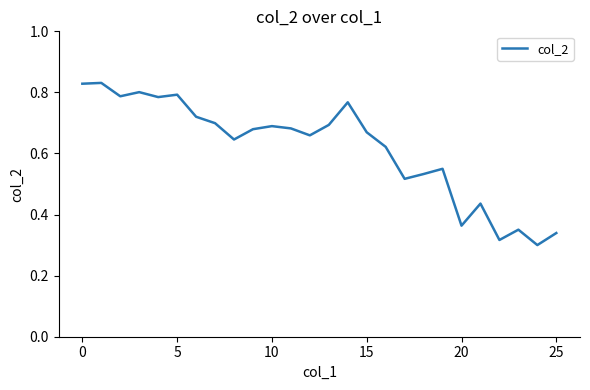

Reading left to right, extract all data points from this chart.

0.8	0.8	0.8	0.8	0.8	0.8	0.7	0.7	0.6	0.7	0.7	0.7	0.7	0.7	0.8	0.7	0.6	0.5	0.5	0.5	0.4	0.4	0.3	0.4	0.3	0.3